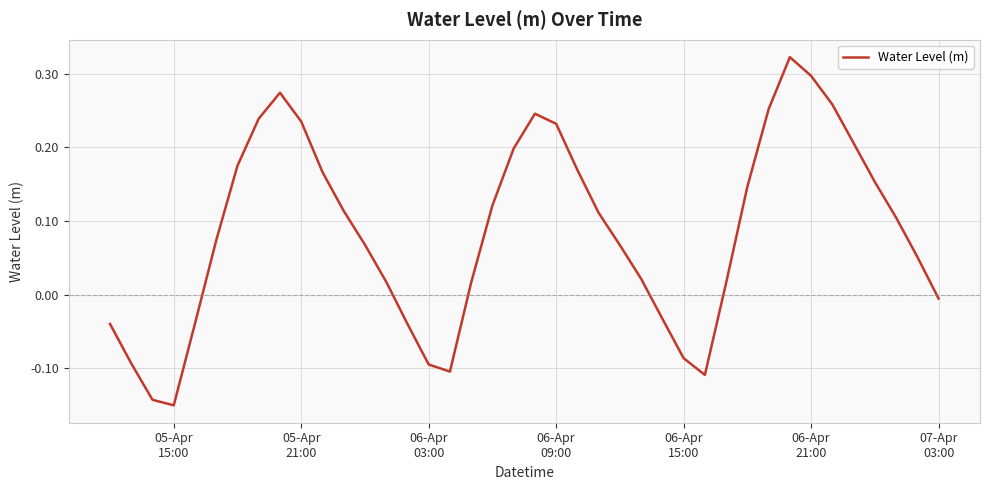

What is the difference between the maximum and minimum values?

0.5